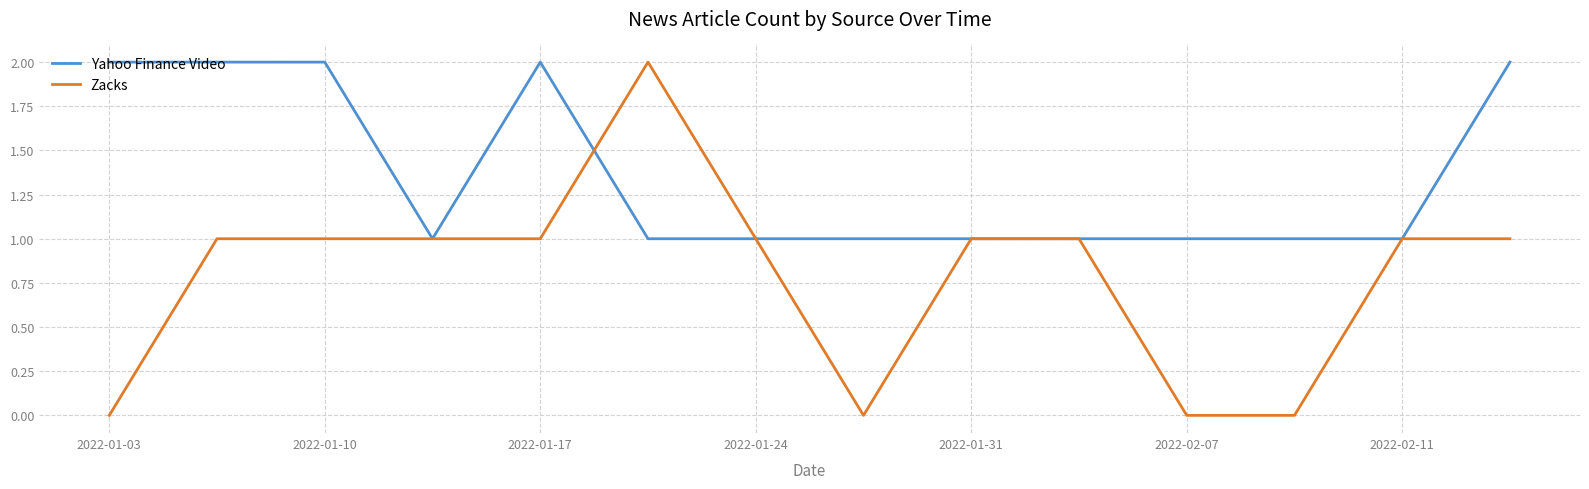

Which series has the largest range (max minus min)?

Zacks